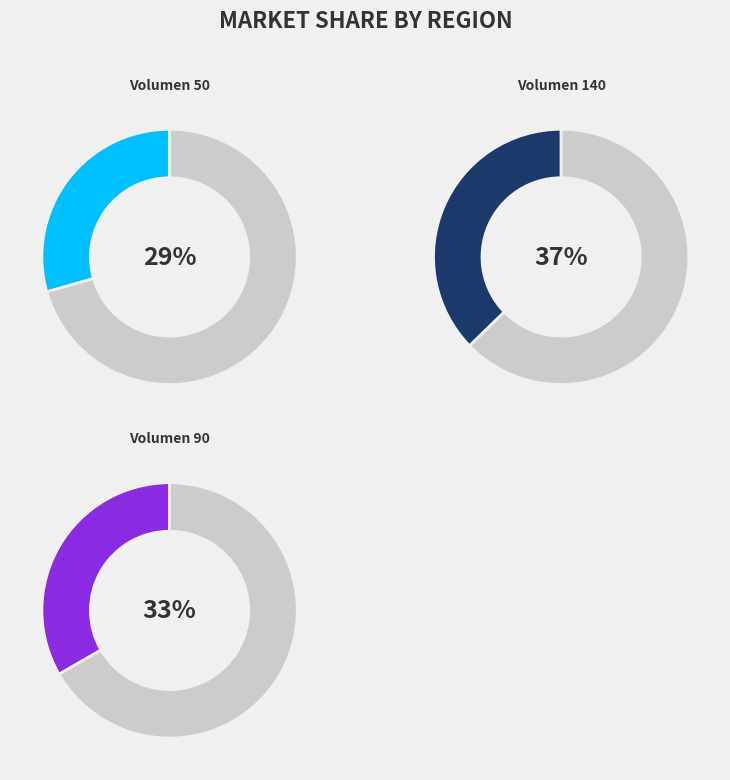

What portion of the pie excludes Volumen 140?

62.7%